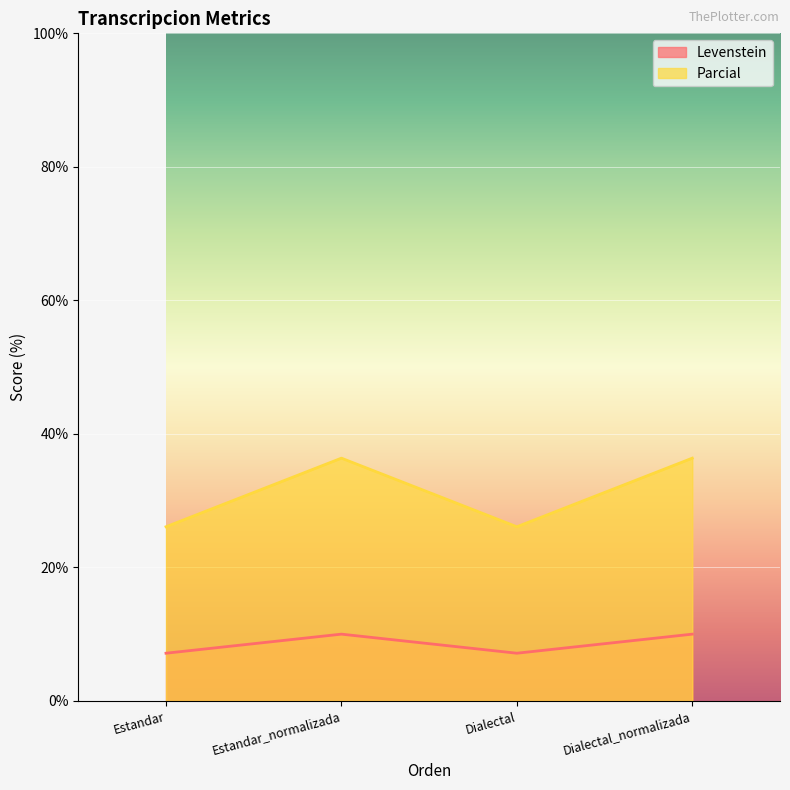

Rank the categories by Parcial value from lowest to highest.

Estandar, Dialectal, Estandar_normalizada, Dialectal_normalizada